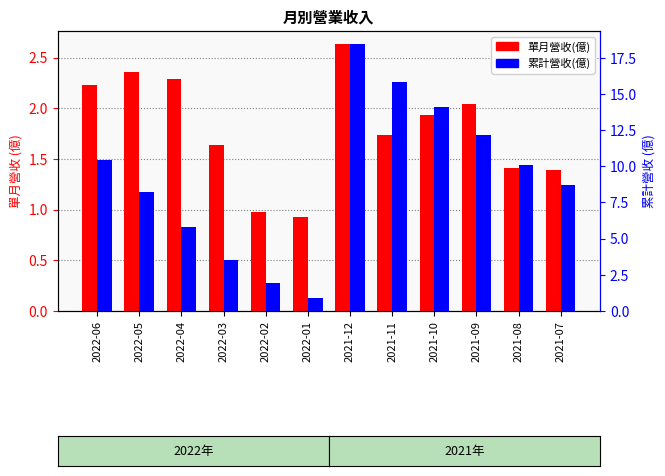

At which label does 單月營收(億) first exceed 1?

2022-06